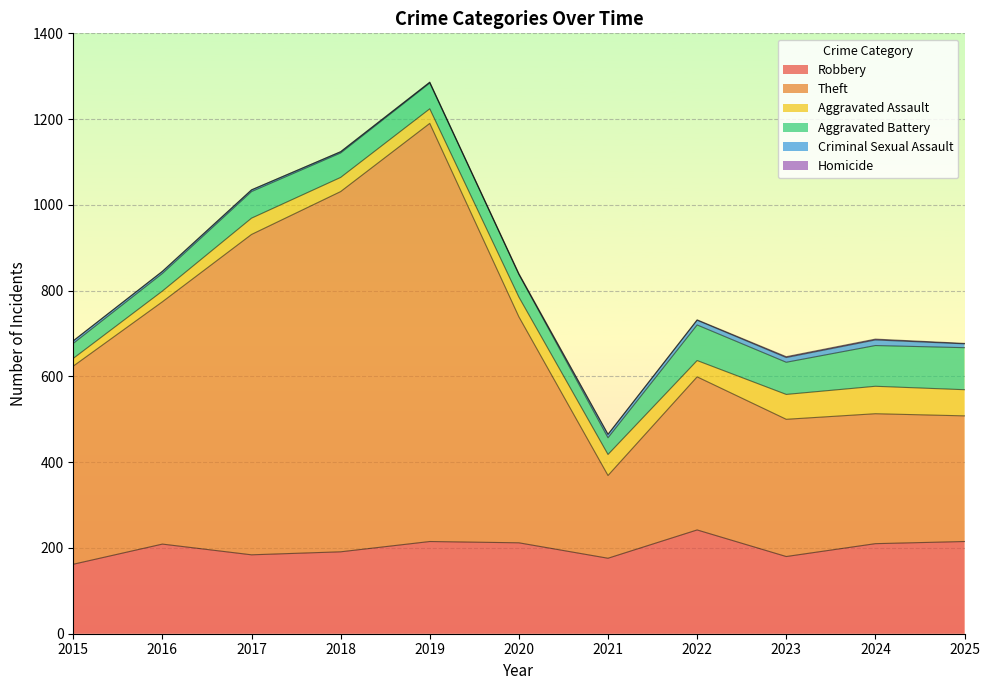

True or false: Criminal Sexual Assault and Aggravated Assault cross at least once.

False